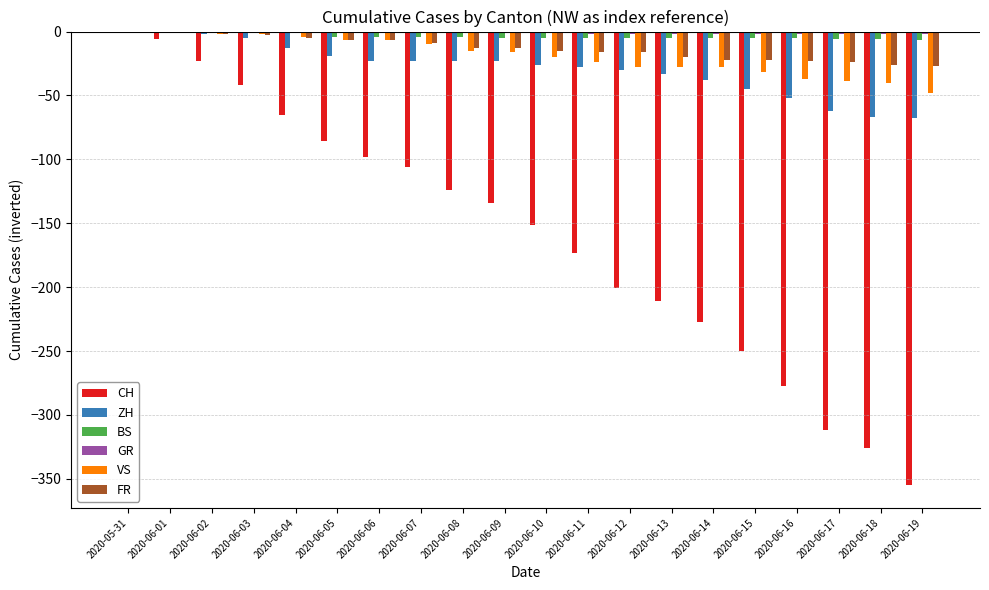

True or false: BS has a value of -5 at 2020-06-13.

True